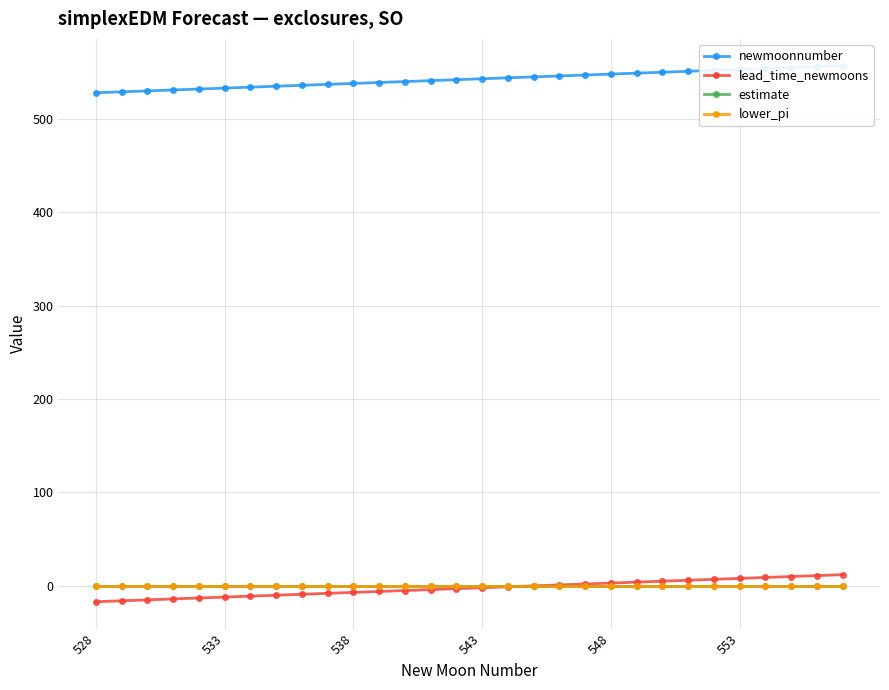

What are all the series names shown in the legend?

newmoonnumber, lead_time_newmoons, estimate, lower_pi